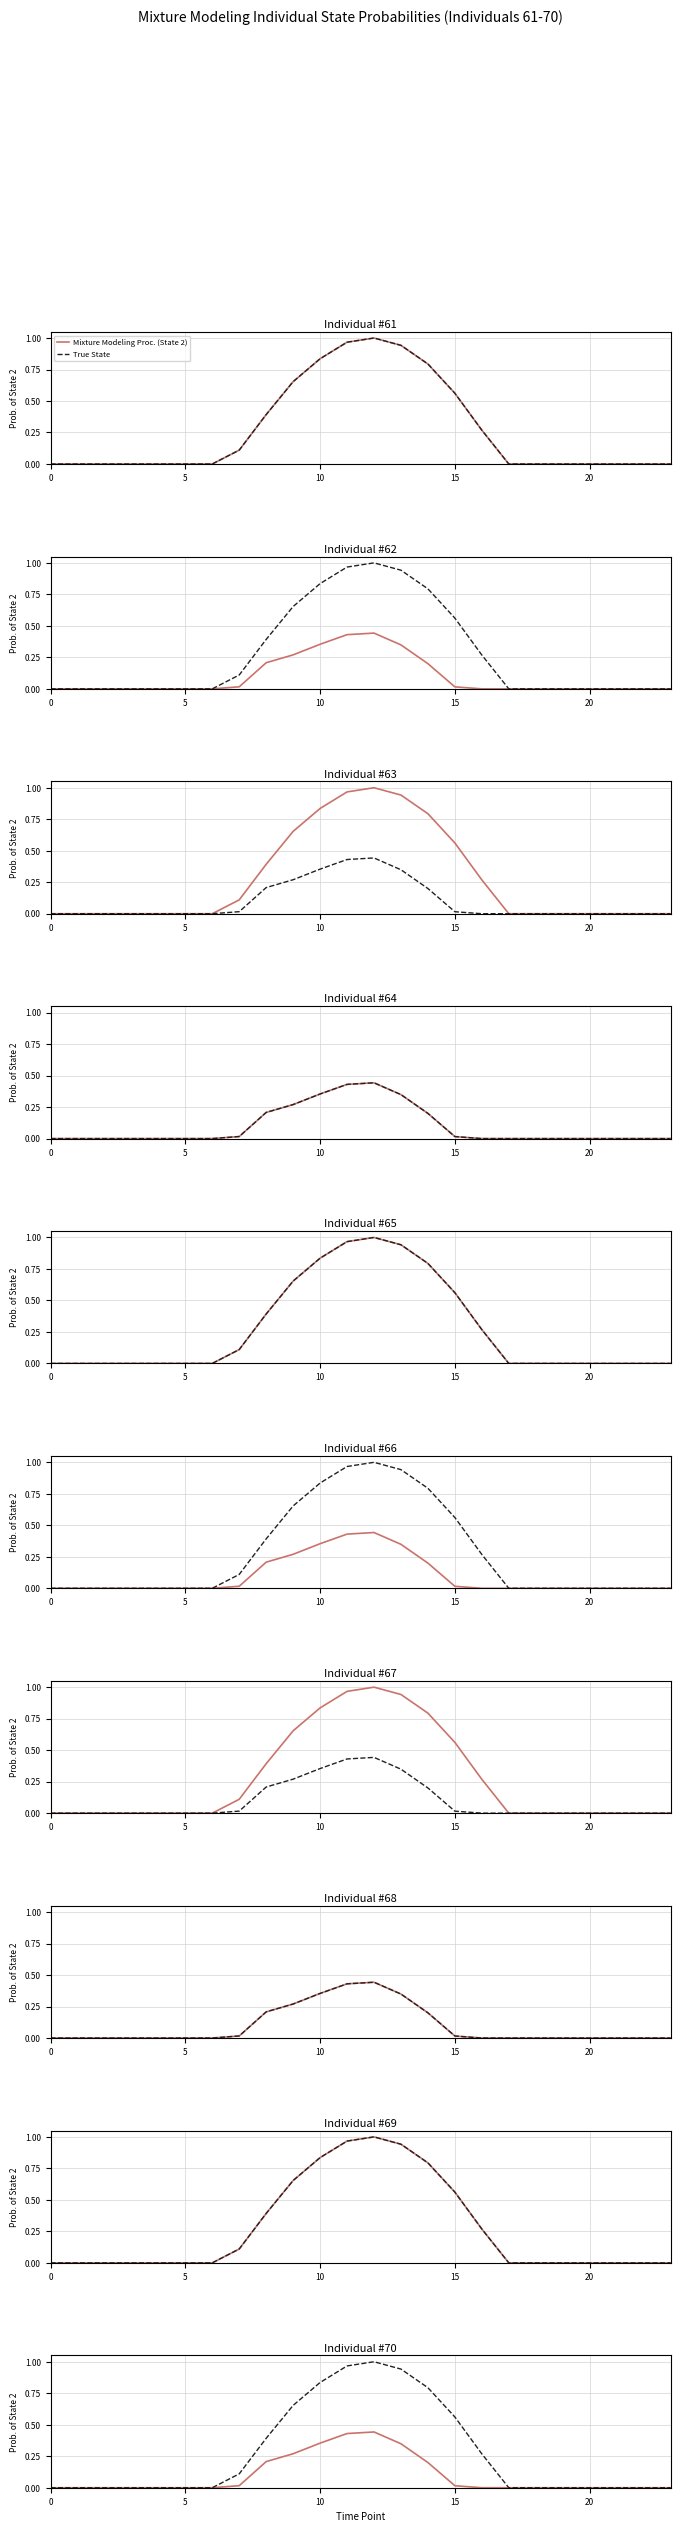

List the series in order of their peak value, lowest first.

Mixture Modeling Proc. (State 2), True State